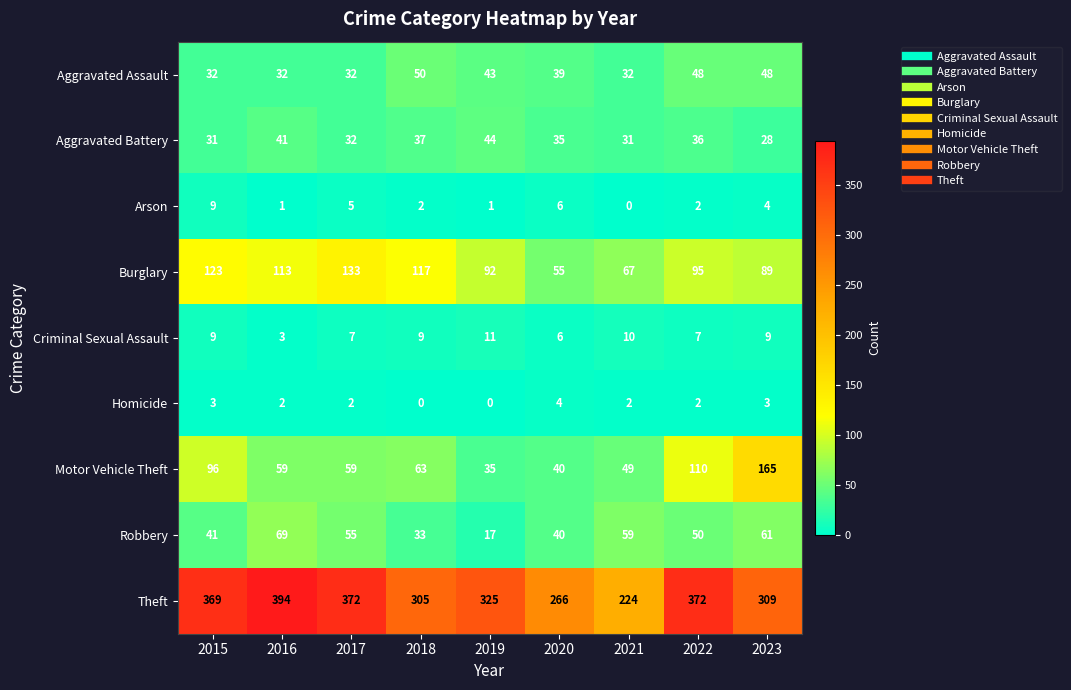

Which series changed the most between 2017 and 2023?

Motor Vehicle Theft